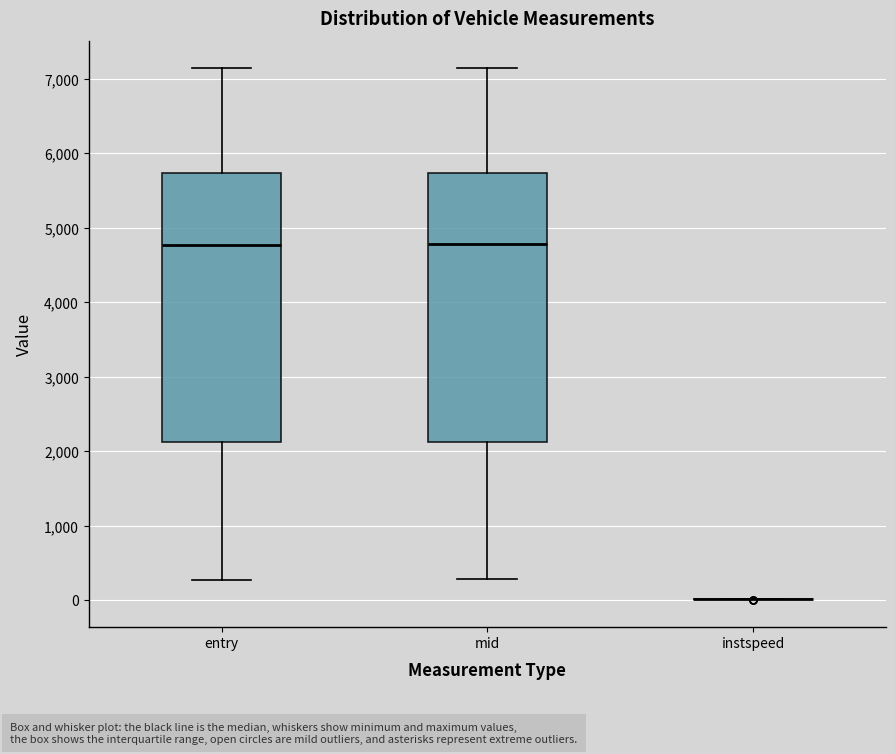

Reading left to right, read every box against the y-axis: the position of its median line, the range the box covers, and the ends of its whiskers. The values are not printed on the chart, so give them approximately, as read against the axis.

entry: median 4800, box 2100 to 5700, whiskers 300 to 7100
mid: median 4800, box 2100 to 5700, whiskers 300 to 7200
instspeed: box collapsed to a line at 0, whiskers 0 to 0